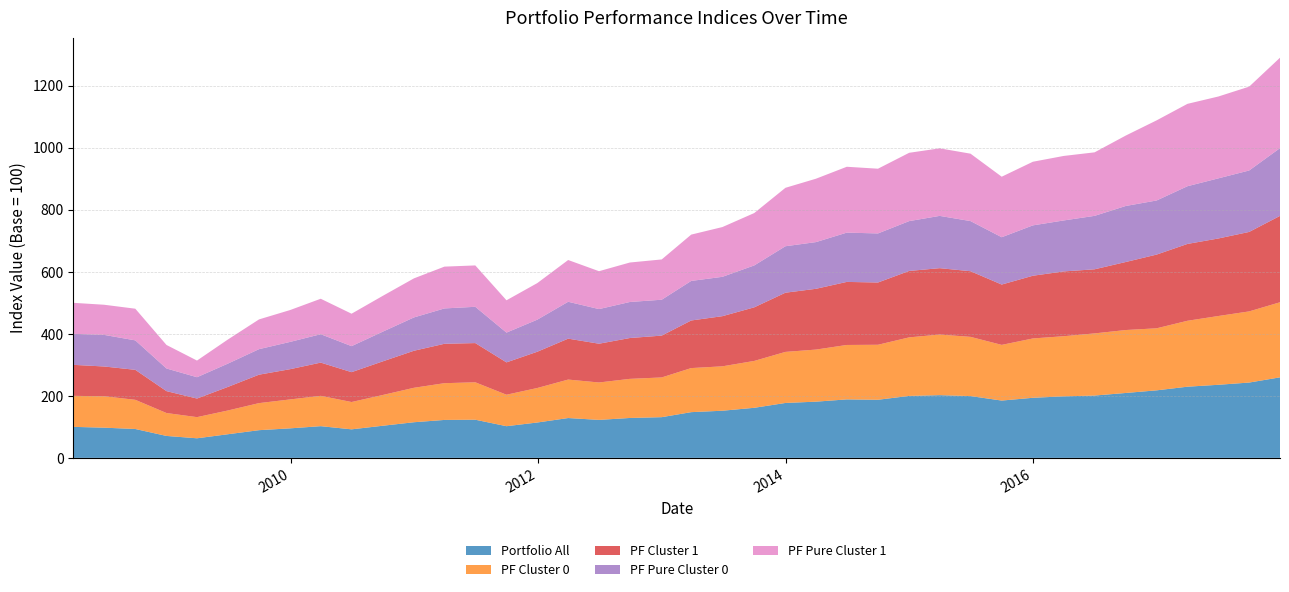

Reading right to left, list all the values displayed in this chart.

Portfolio All: 2017-12-29=259.7	2017-09-29=242.9	2017-06-30=235.7	2017-03-31=229.5	2016-12-30=217.8	2016-09-30=209.3	2016-06-30=201.0	2016-03-31=198.4	2015-12-31=193.8	2015-09-30=184.8	2015-06-30=199.3	2015-03-31=202.2	2014-12-31=199.8	2014-09-30=187.4	2014-06-30=188.6	2014-03-31=181.3	2013-12-31=177.1	2013-09-30=161.5	2013-06-28=152.0	2013-03-28=147.5	2012-12-31=131.3	2012-09-28=128.7	2012-06-29=122.5	2012-03-30=128.4	2011-12-30=114.1	2011-09-30=102.2	2011-06-30=123.0	2011-03-31=122.4	2010-12-31=114.9	2010-09-30=103.6	2010-06-30=92.0	2010-03-31=102.2	2009-12-31=95.2	2009-09-30=89.3	2009-06-30=76.2	2009-03-31=63.1	2008-12-31=70.7	2008-09-30=93.1	2008-06-30=97.4	2008-03-31=100.0
PF Cluster 0: 2017-12-29=242.1	2017-09-29=229.4	2017-06-30=221.8	2017-03-31=212.6	2016-12-30=200.1	2016-09-30=202.9	2016-06-30=200.4	2016-03-31=193.9	2015-12-31=191.3	2015-09-30=179.5	2015-06-30=190.9	2015-03-31=195.5	2014-12-31=188.8	2014-09-30=177.3	2014-06-30=175.5	2014-03-31=167.9	2013-12-31=164.7	2013-09-30=151.2	2013-06-28=143.2	2013-03-28=142.1	2012-12-31=128.1	2012-09-28=126.1	2012-06-29=120.6	2012-03-30=124.0	2011-12-30=111.2	2011-09-30=101.5	2011-06-30=120.7	2011-03-31=118.5	2010-12-31=111.1	2010-09-30=99.2	2010-06-30=88.1	2010-03-31=97.8	2009-12-31=93.3	2009-09-30=87.2	2009-06-30=76.6	2009-03-31=68.2	2008-12-31=73.9	2008-09-30=94.1	2008-06-30=101.3	2008-03-31=100.0
PF Cluster 1: 2017-12-29=278.5	2017-09-29=256.3	2017-06-30=250.0	2017-03-31=247.8	2016-12-30=237.7	2016-09-30=219.4	2016-06-30=206.7	2016-03-31=209.0	2015-12-31=202.2	2015-09-30=194.6	2015-06-30=211.8	2015-03-31=214.1	2014-12-31=214.2	2014-09-30=200.8	2014-06-30=203.3	2014-03-31=196.0	2013-12-31=190.9	2013-09-30=172.8	2013-06-28=161.7	2013-03-28=153.5	2012-12-31=134.9	2012-09-28=131.7	2012-06-29=125.0	2012-03-30=132.0	2011-12-30=117.0	2011-09-30=104.3	2011-06-30=126.5	2011-03-31=127.0	2010-12-31=119.4	2010-09-30=108.5	2010-06-30=96.3	2010-03-31=107.2	2009-12-31=97.5	2009-09-30=91.7	2009-06-30=76.0	2009-03-31=60.0	2008-12-31=70.6	2008-09-30=96.7	2008-06-30=96.0	2008-03-31=100.0
PF Pure Cluster 0: 2017-12-29=218.5	2017-09-29=198.1	2017-06-30=193.9	2017-03-31=186.1	2016-12-30=174.5	2016-09-30=180.7	2016-06-30=172.3	2016-03-31=164.4	2015-12-31=162.4	2015-09-30=152.6	2015-06-30=161.6	2015-03-31=168.6	2014-12-31=160.7	2014-09-30=158.3	2014-06-30=158.9	2014-03-31=150.6	2013-12-31=149.8	2013-09-30=135.2	2013-06-28=126.9	2013-03-28=127.5	2012-12-31=115.8	2012-09-28=116.2	2012-06-29=111.7	2012-03-30=118.9	2011-12-30=103.4	2011-09-30=96.0	2011-06-30=117.0	2011-03-31=114.0	2010-12-31=107.4	2010-09-30=95.8	2010-06-30=83.9	2010-03-31=91.6	2009-12-31=88.0	2009-09-30=82.3	2009-06-30=75.1	2009-03-31=68.8	2008-12-31=73.0	2008-09-30=95.0	2008-06-30=101.9	2008-03-31=100.0
PF Pure Cluster 1: 2017-12-29=291.6	2017-09-29=270.4	2017-06-30=263.9	2017-03-31=265.6	2016-12-30=258.4	2016-09-30=227.1	2016-06-30=204.8	2016-03-31=208.0	2015-12-31=205.2	2015-09-30=195.2	2015-06-30=217.4	2015-03-31=217.8	2014-12-31=220.3	2014-09-30=208.7	2014-06-30=212.4	2014-03-31=204.4	2013-12-31=188.4	2013-09-30=168.9	2013-06-28=160.5	2013-03-28=149.4	2012-12-31=129.9	2012-09-28=127.3	2012-06-29=122.2	2012-03-30=134.7	2011-12-30=117.9	2011-09-30=104.2	2011-06-30=133.4	2011-03-31=134.8	2010-12-31=126.0	2010-09-30=115.5	2010-06-30=104.6	2010-03-31=114.3	2009-12-31=102.7	2009-09-30=95.9	2009-06-30=77.7	2009-03-31=53.7	2008-12-31=75.9	2008-09-30=102.1	2008-06-30=97.2	2008-03-31=100.0